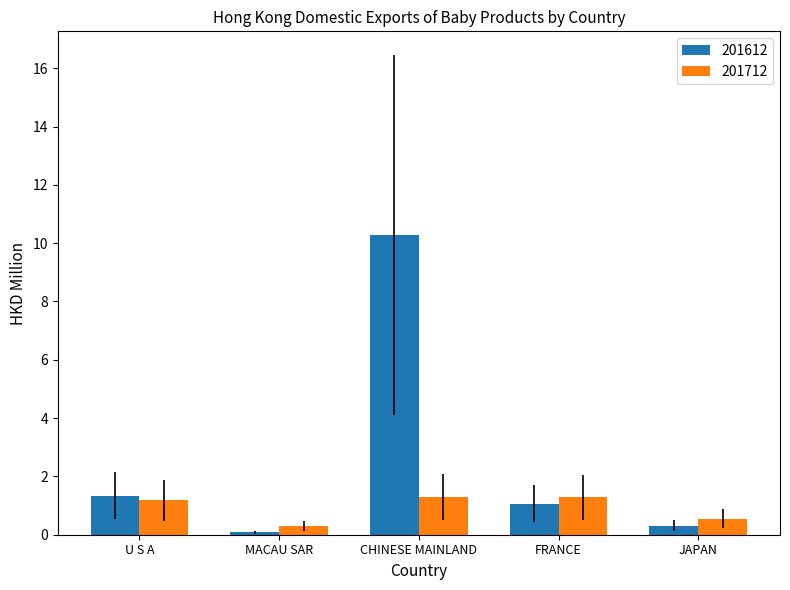

Reading left to right, list all the values displayed in this chart.

201612: U S A=1.3	MACAU SAR=0.1	CHINESE MAINLAND=10.3	FRANCE=1.1	JAPAN=0.3
201712: U S A=1.2	MACAU SAR=0.3	CHINESE MAINLAND=1.3	FRANCE=1.3	JAPAN=0.5